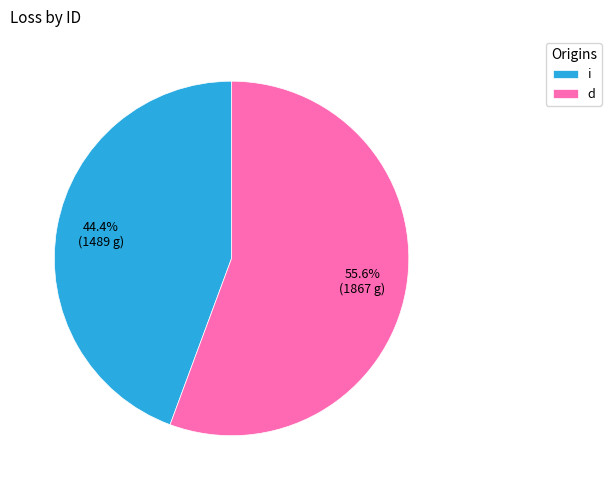

The i slice represents 44% of the pie. True or false?

True